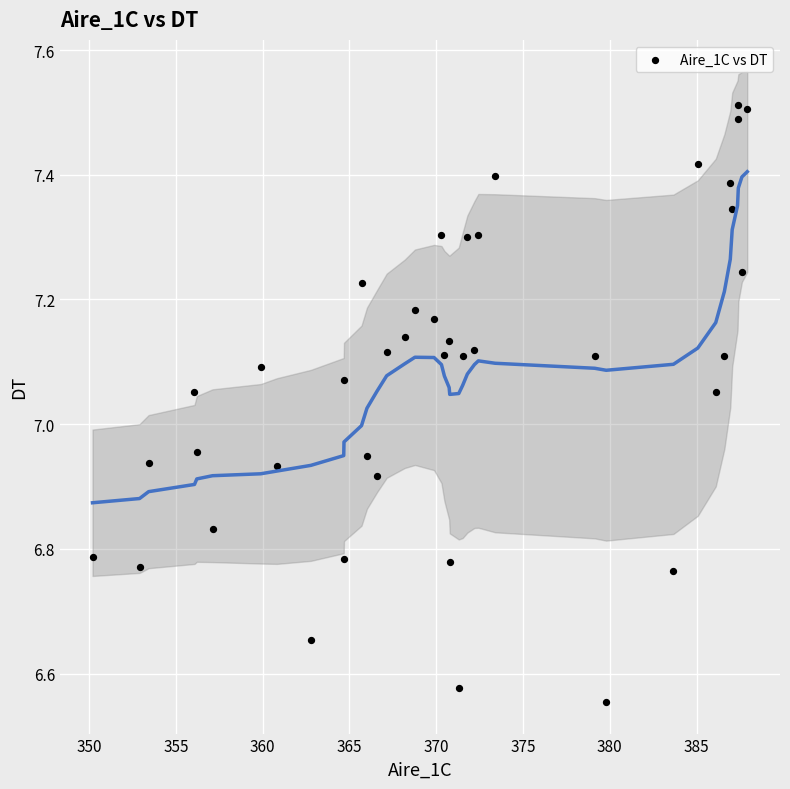

What is the range of X values (max minus min)?

37.7